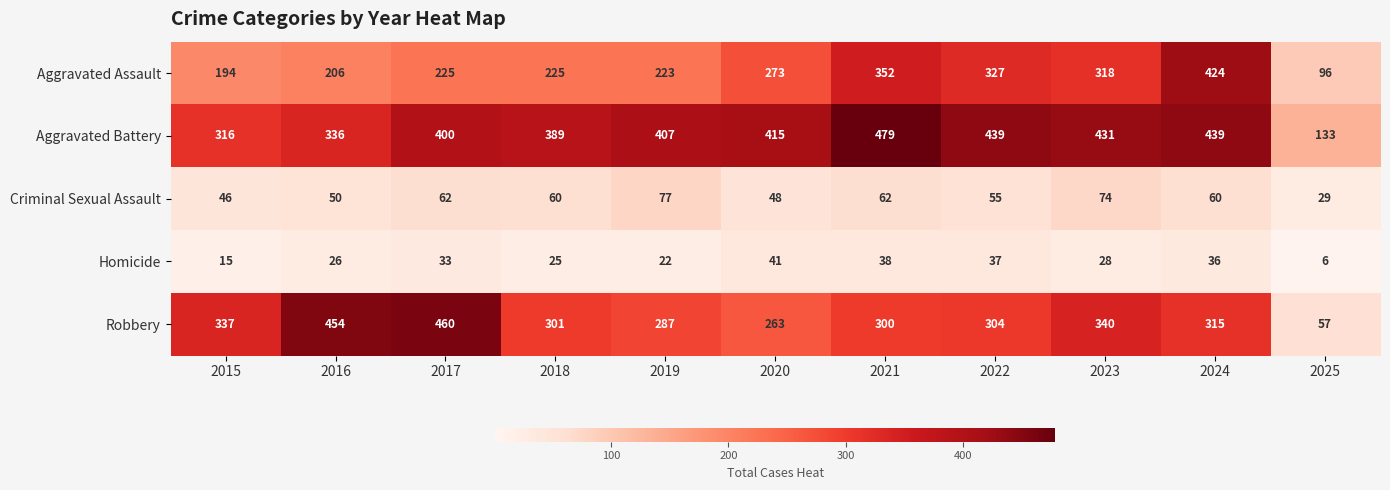

At which label is Aggravated Battery closest to 306?

2015